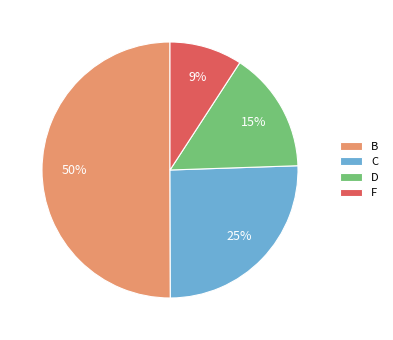

Which category has the smallest portion of the pie?

F